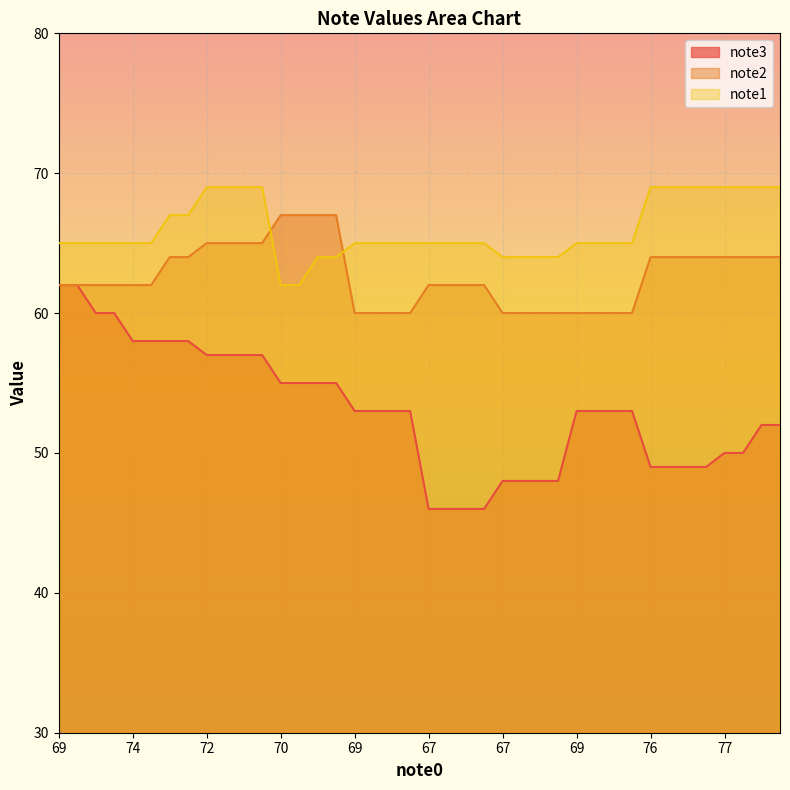

What is the lowest value of the note3 series?

46